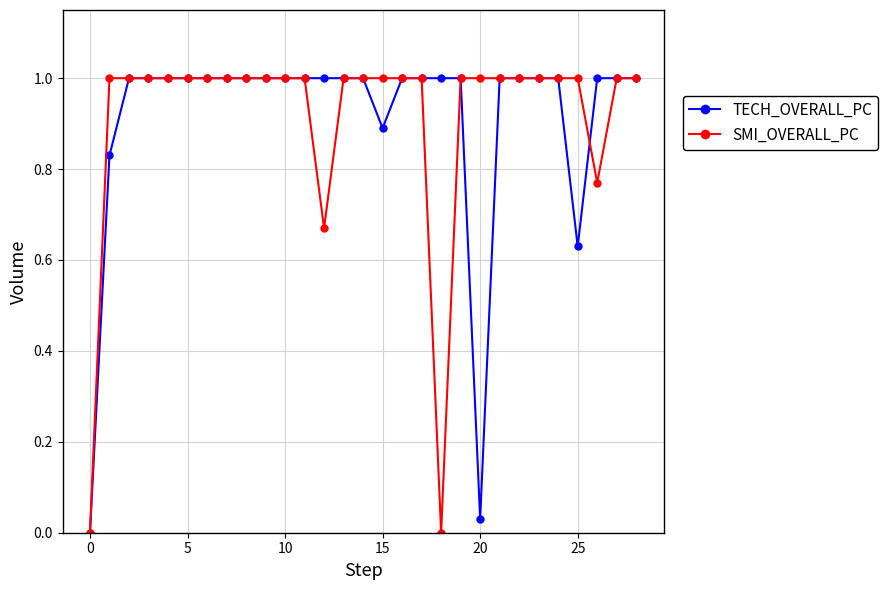

What is the value of the SMI_OVERALL_PC point at the 5th from the left?

1.0